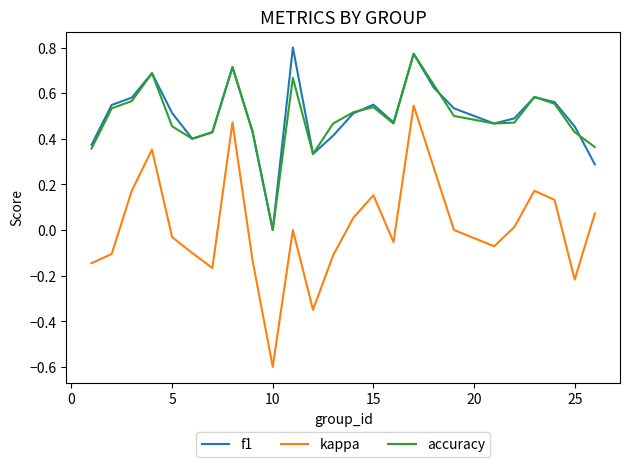

What is the minimum value shown in the chart?

-0.6